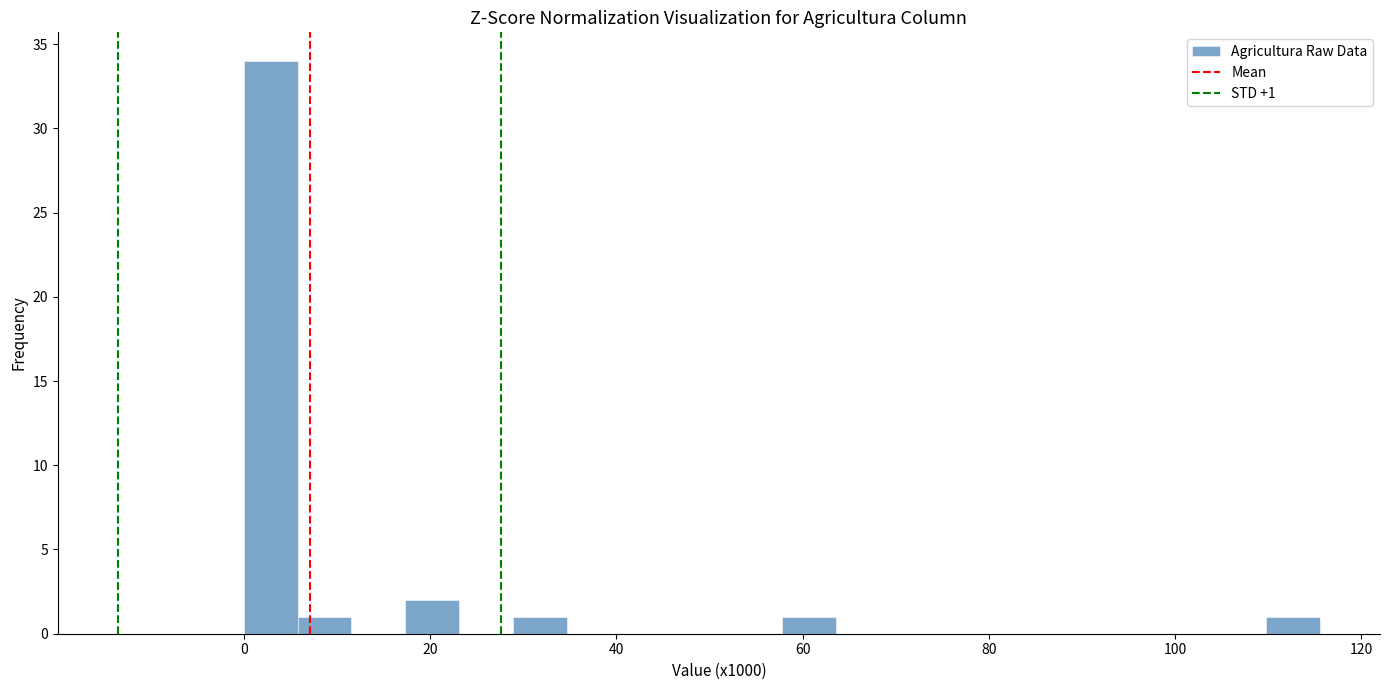

Read against the x-axis, roughly where is the centre of the tallest bar?

2